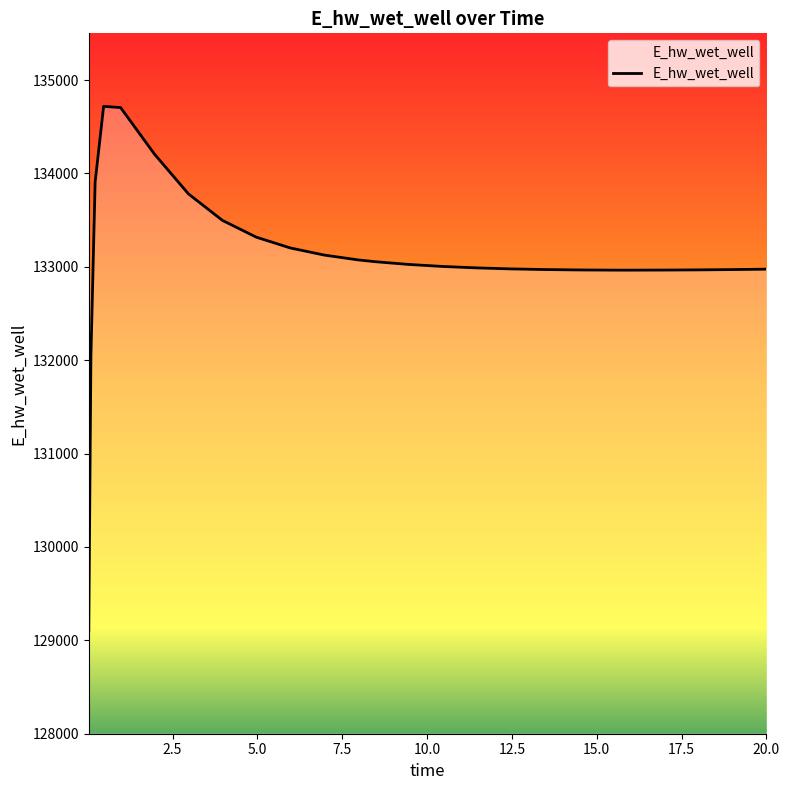

How many values are below 133003?

13